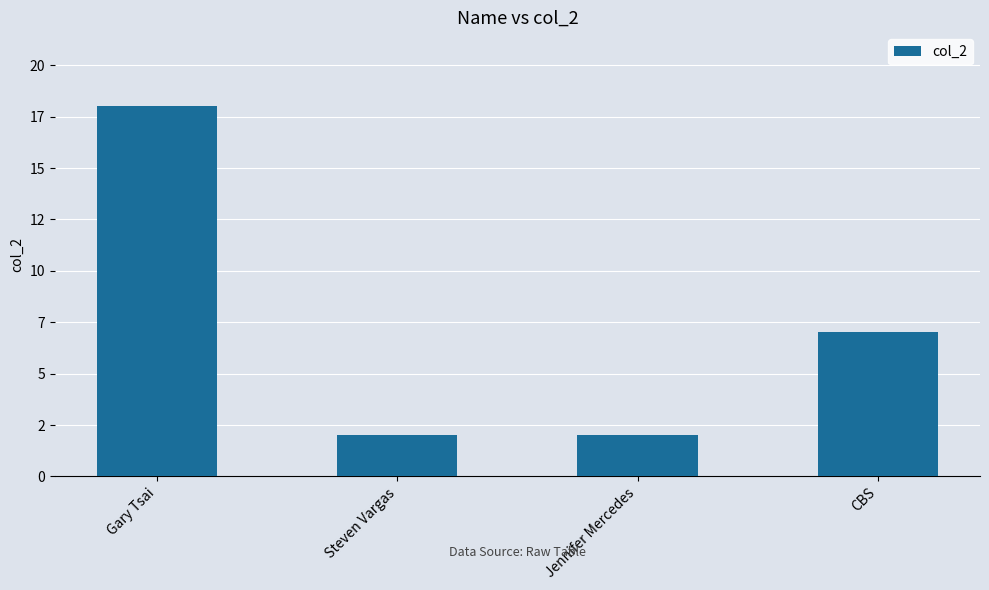

Reading left to right, transcribe all the data shown in this chart.

Gary Tsai=18	Steven Vargas=2	Jennifer Mercedes=2	CBS=7